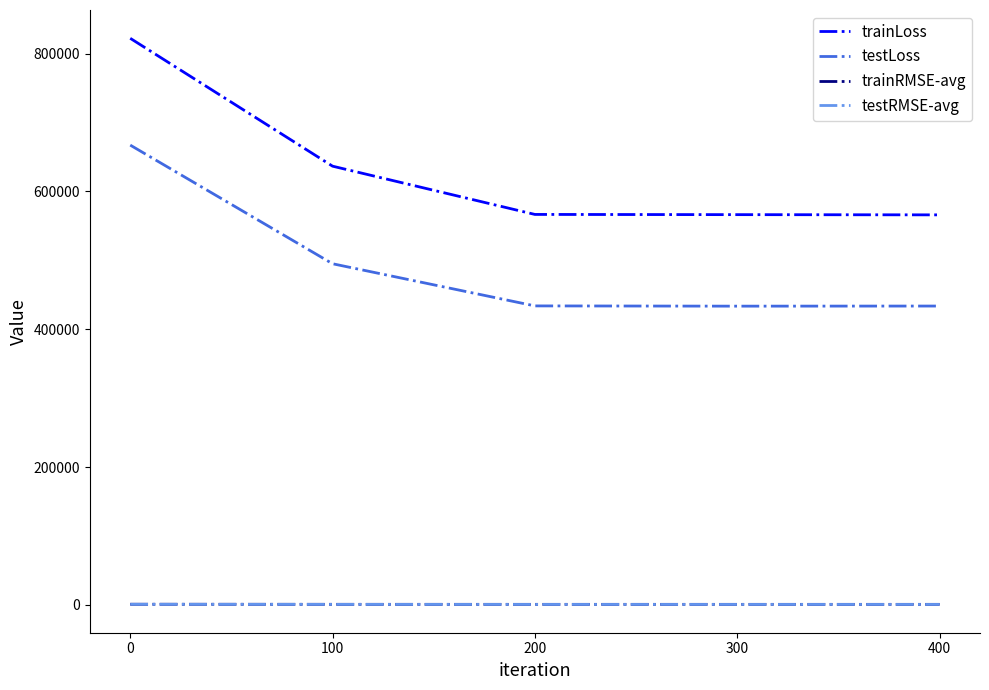

How many lines are shown in the chart?

4